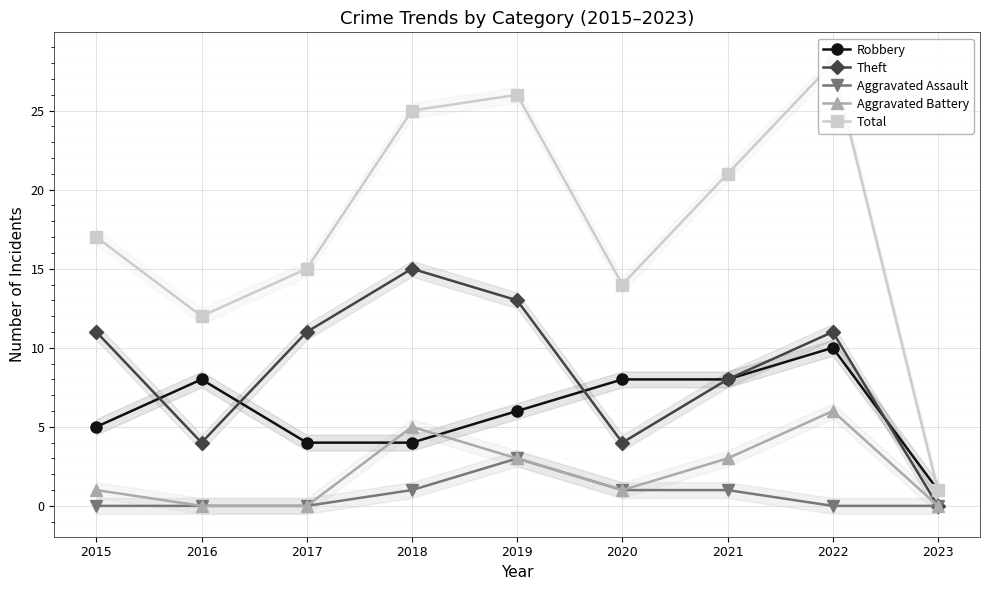

Reading left to right, what are all the values shown in this chart?

Robbery: 2015=5	2016=8	2017=4	2018=4	2019=6	2020=8	2021=8	2022=10	2023=1
Theft: 2015=11	2016=4	2017=11	2018=15	2019=13	2020=4	2021=8	2022=11	2023=0
Aggravated Assault: 2015=0	2016=0	2017=0	2018=1	2019=3	2020=1	2021=1	2022=0	2023=0
Aggravated Battery: 2015=1	2016=0	2017=0	2018=5	2019=3	2020=1	2021=3	2022=6	2023=0
Total: 2015=17	2016=12	2017=15	2018=25	2019=26	2020=14	2021=21	2022=28	2023=1